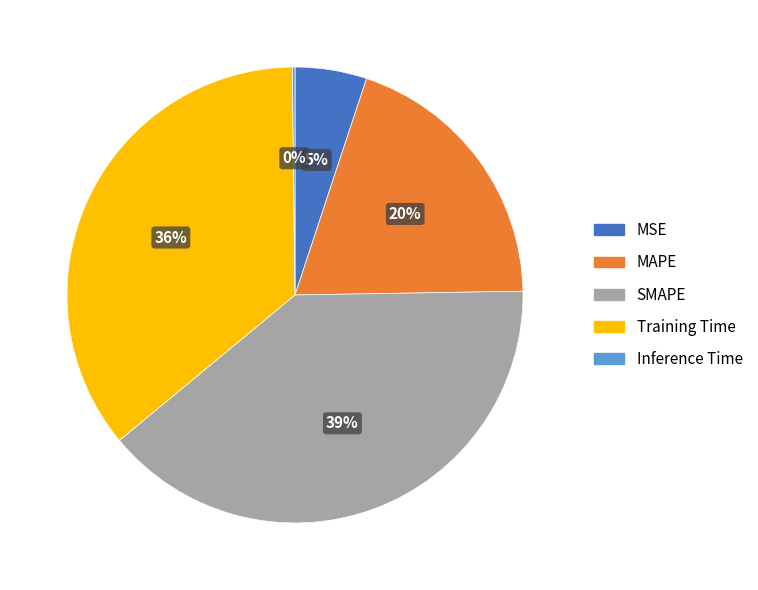

What is the largest slice in the pie chart?

SMAPE